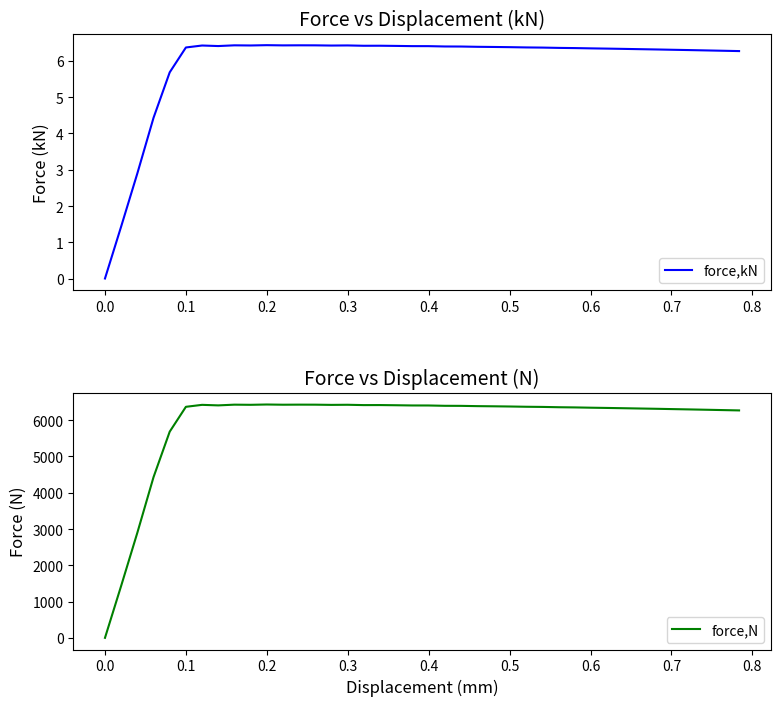

Rank the series by their maximum value, from lowest to highest.

force,kN, force,N